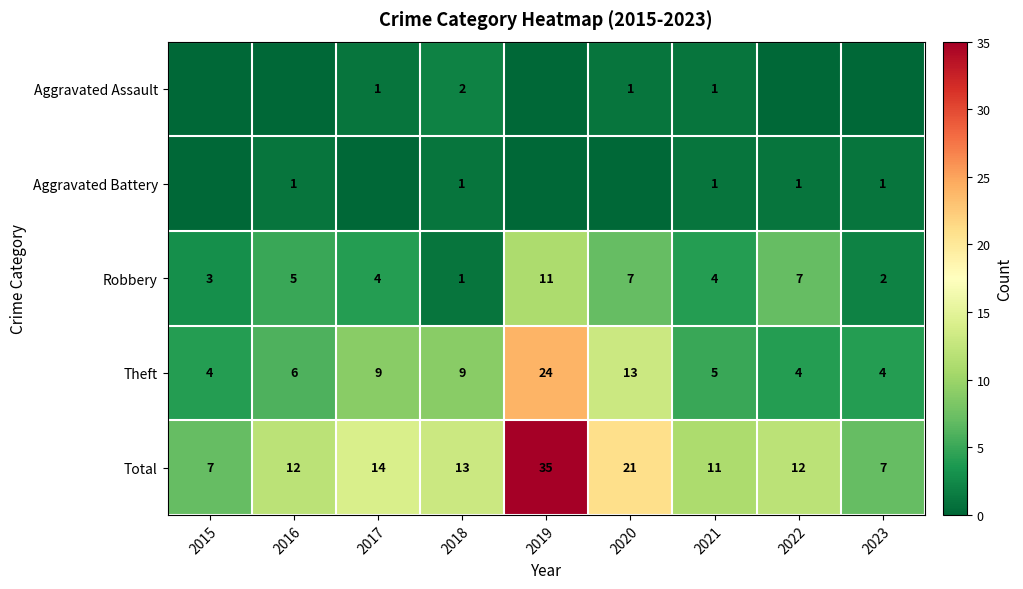

What is the difference between the maximum and minimum values in the Total series?

28